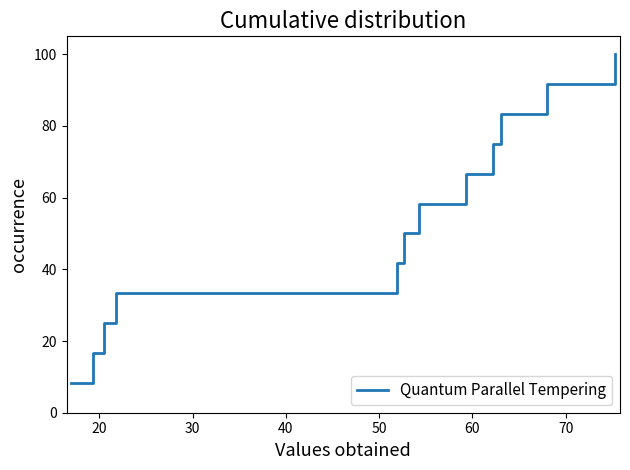

What is the difference between the maximum and minimum values?

91.7